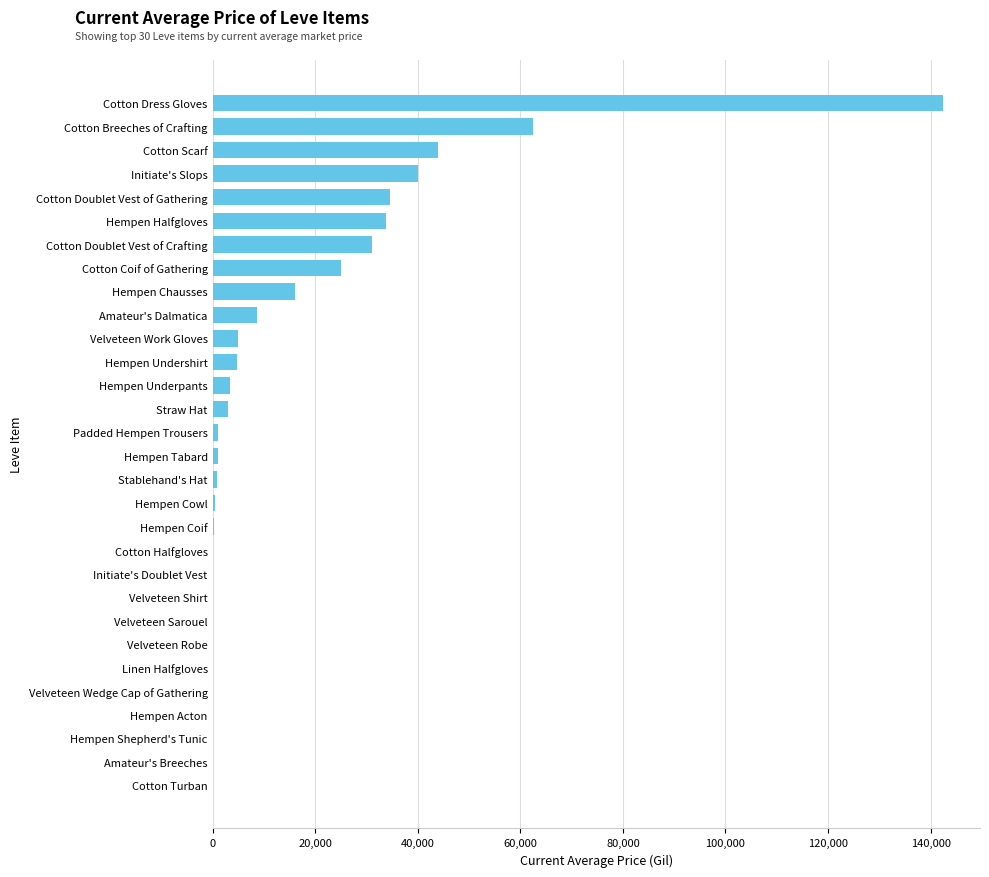

Which has a higher value, Cotton Halfgloves or Initiate's Slops?

Initiate's Slops